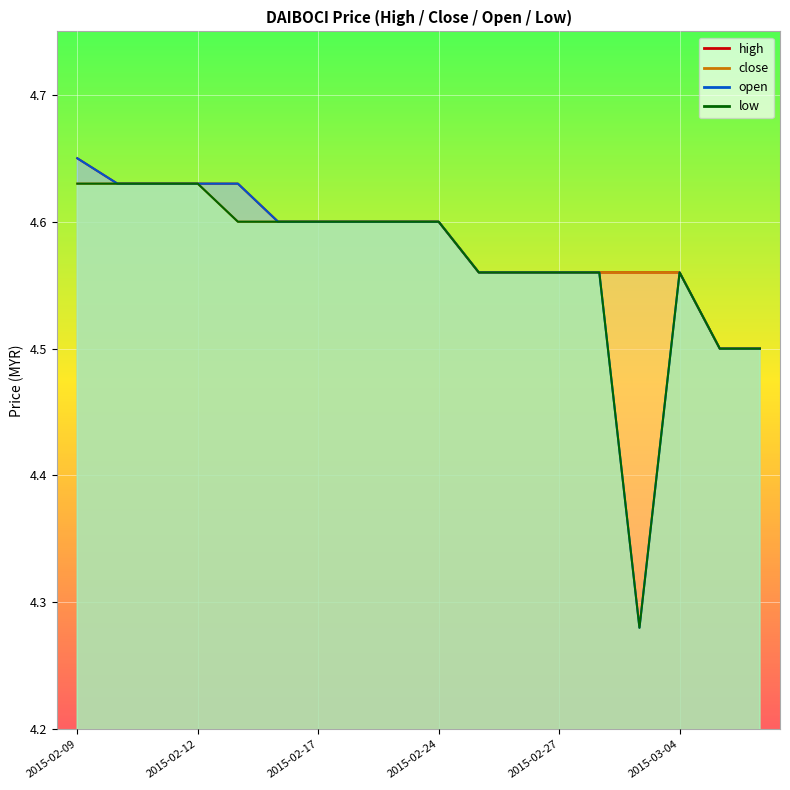

What is the minimum value for open?

4.3